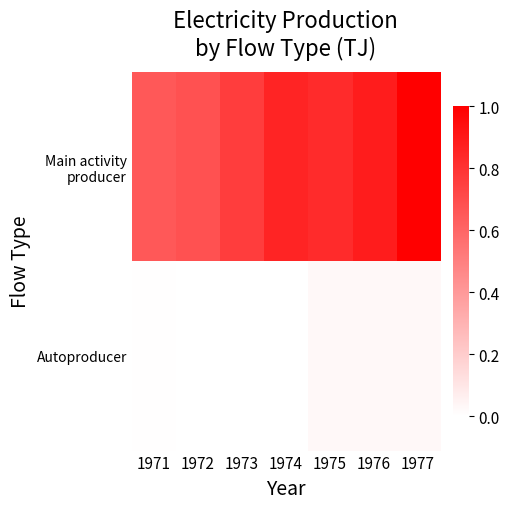

List the series in order of their peak value, lowest first.

Autoproducer, Main activity producer